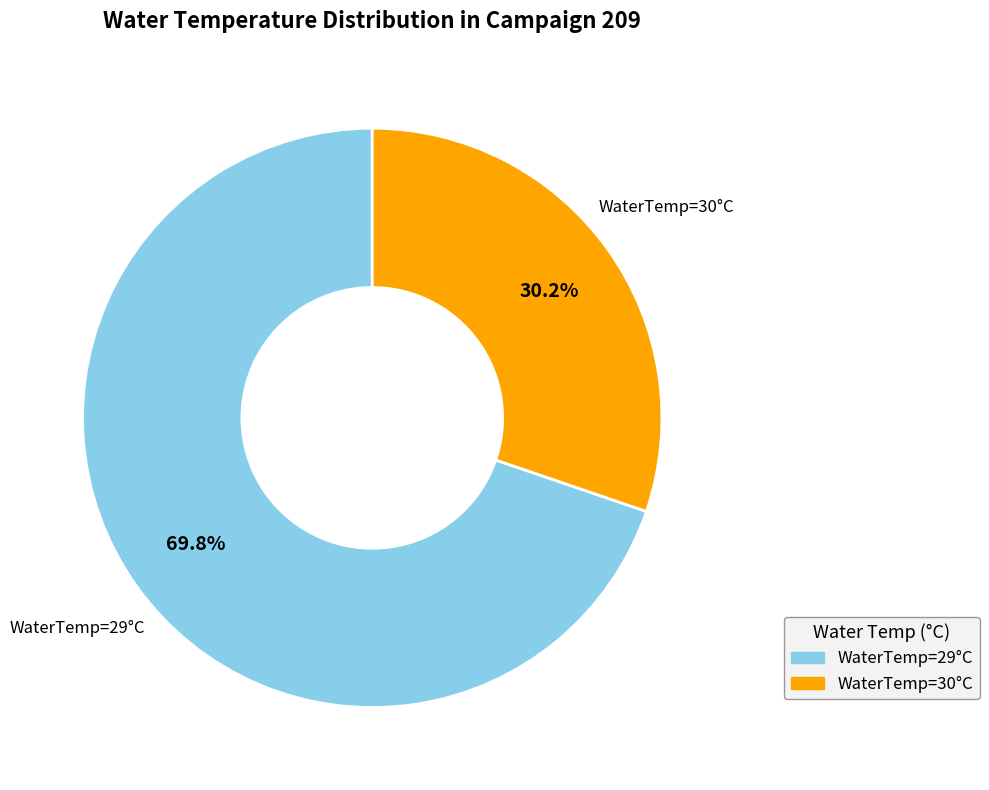

Does any single category account for the majority?

Yes